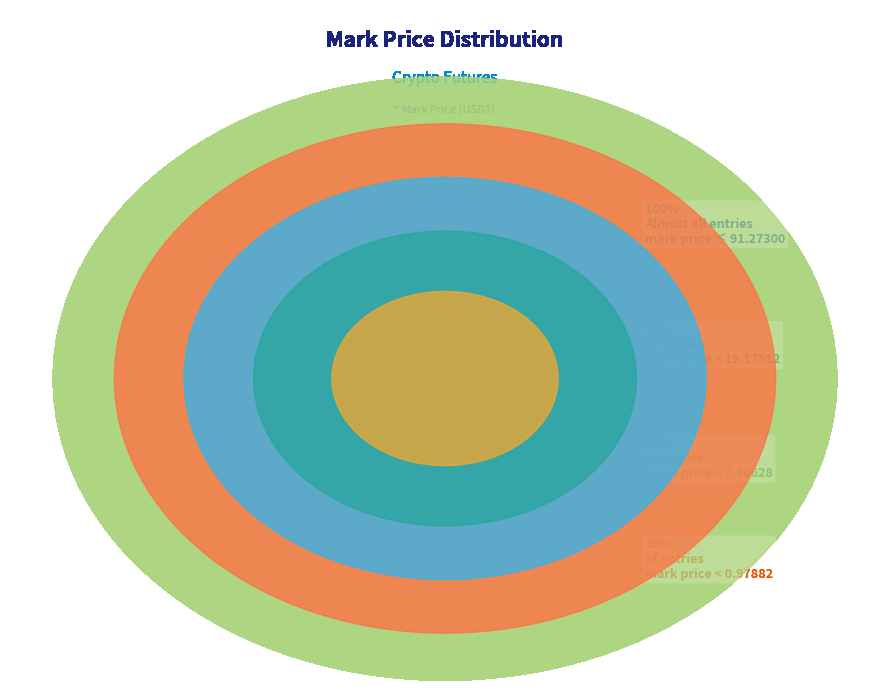

Which has a higher value, ETHBTC or ETCUSDT?

ETCUSDT